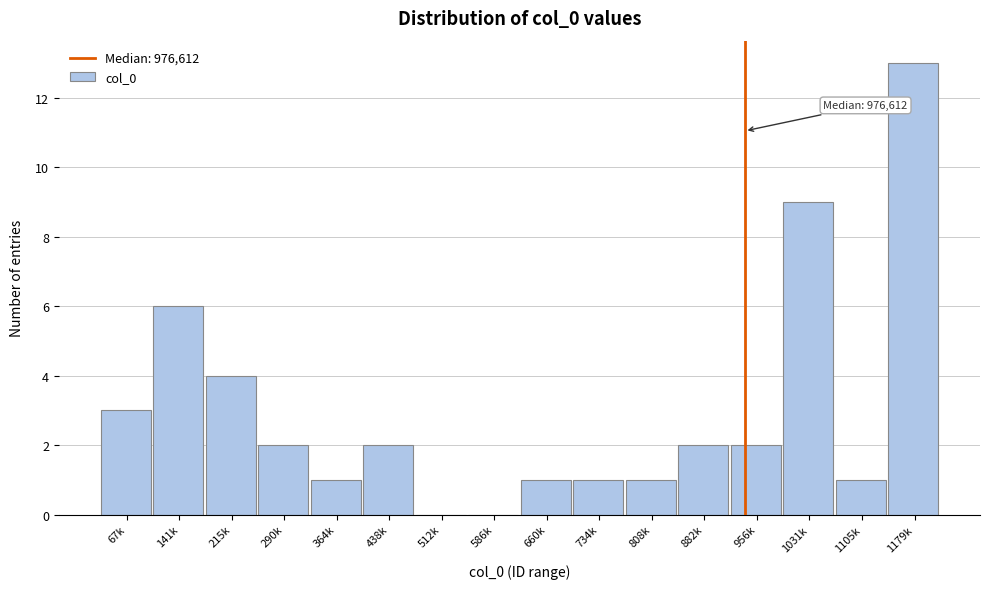

Reading left to right, list all the values displayed in this chart.

67k=3	141k=6	215k=4	290k=2	364k=1	438k=2	512k=0	586k=0	660k=1	734k=1	808k=1	882k=2	956k=2	1031k=9	1105k=1	1179k=13